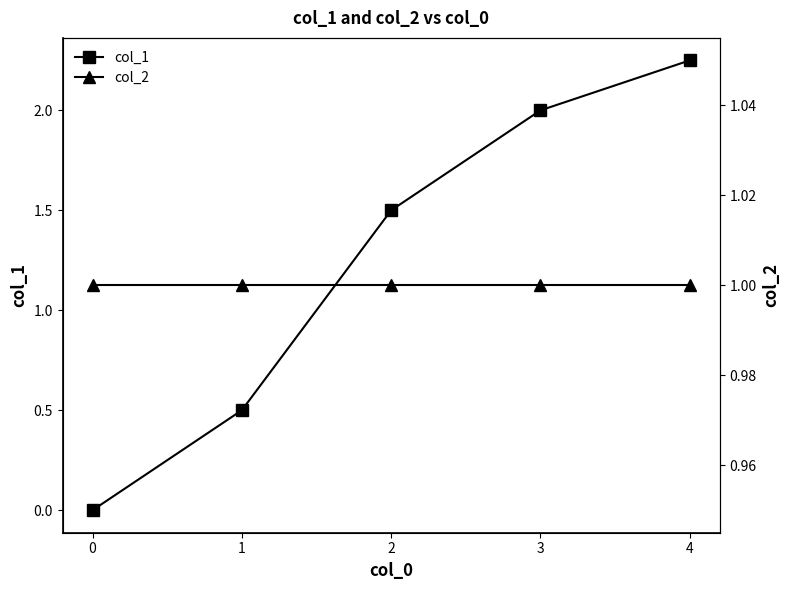

What is the difference between the maximum and second lowest values in the col_1 series?

1.8